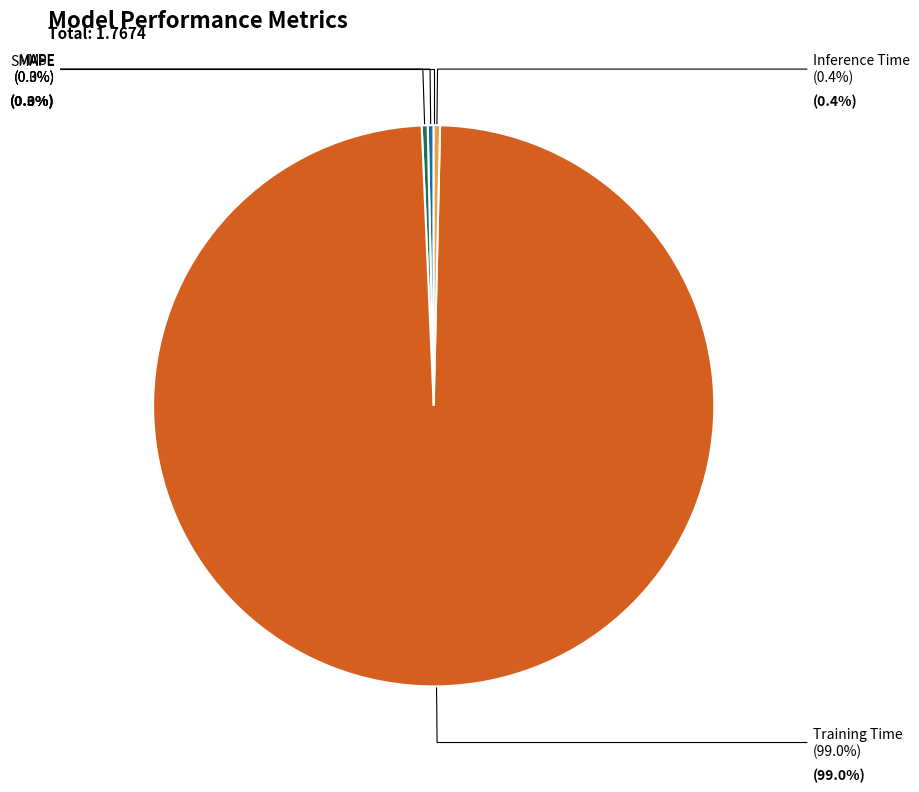

How many slices are in this pie chart?

5